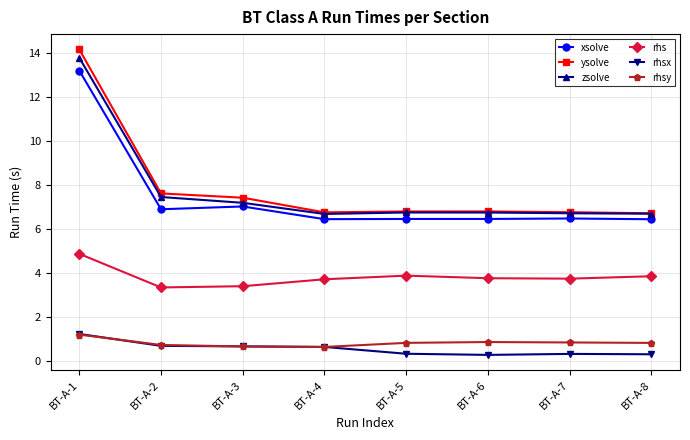

What is the difference between the highest and lowest values at BT-A-7?

6.4